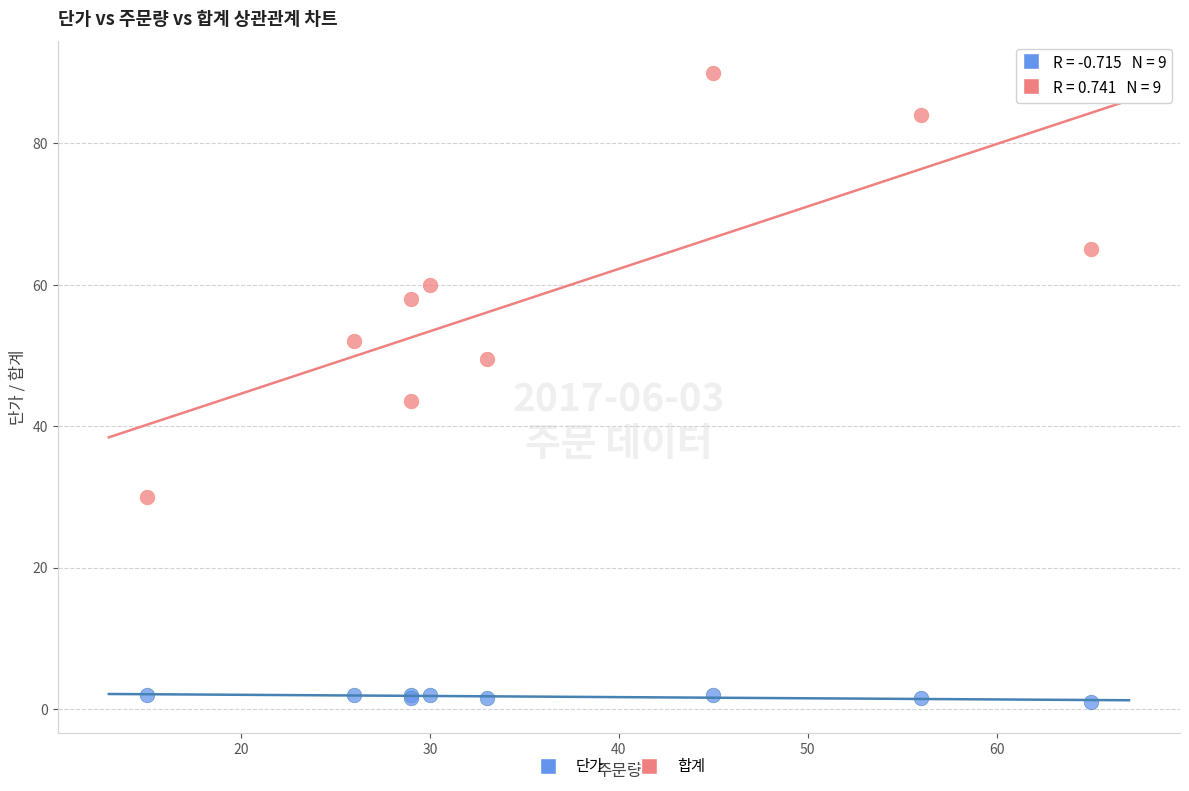

Which series reaches the maximum Y coordinate?

합계